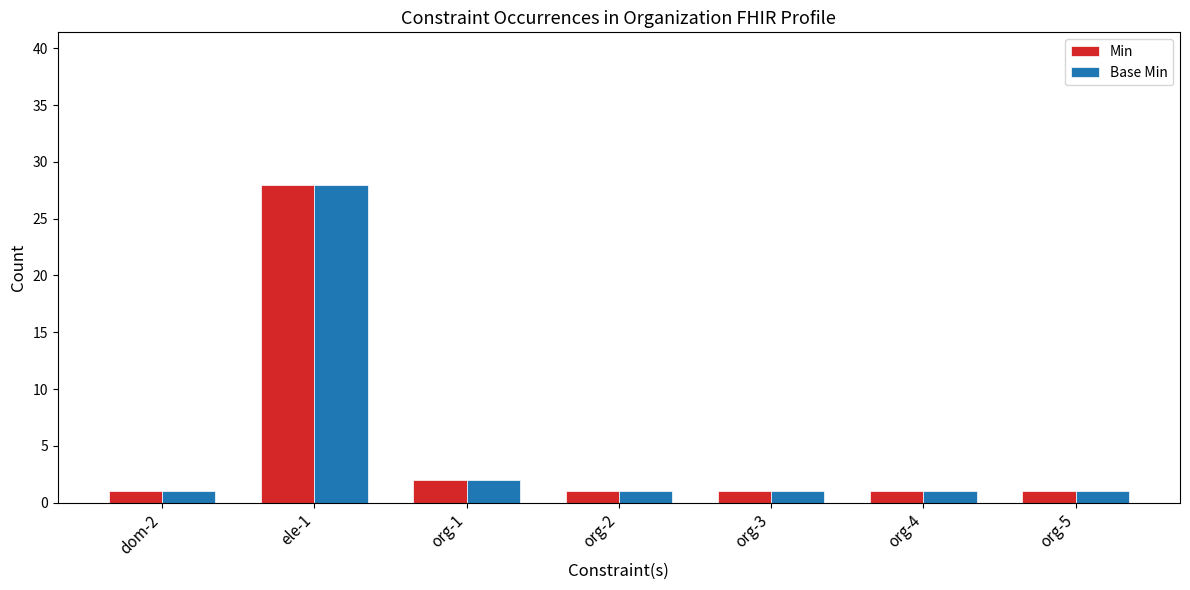

At which label does Min reach its peak?

ele-1